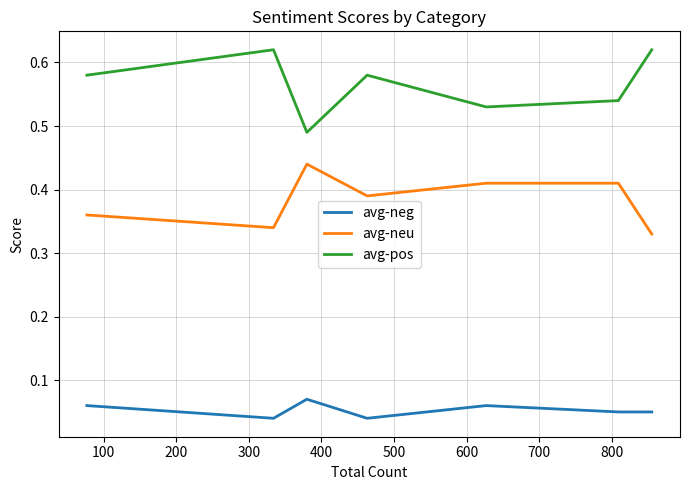

True or false: avg-neu and avg-pos cross at least once.

False